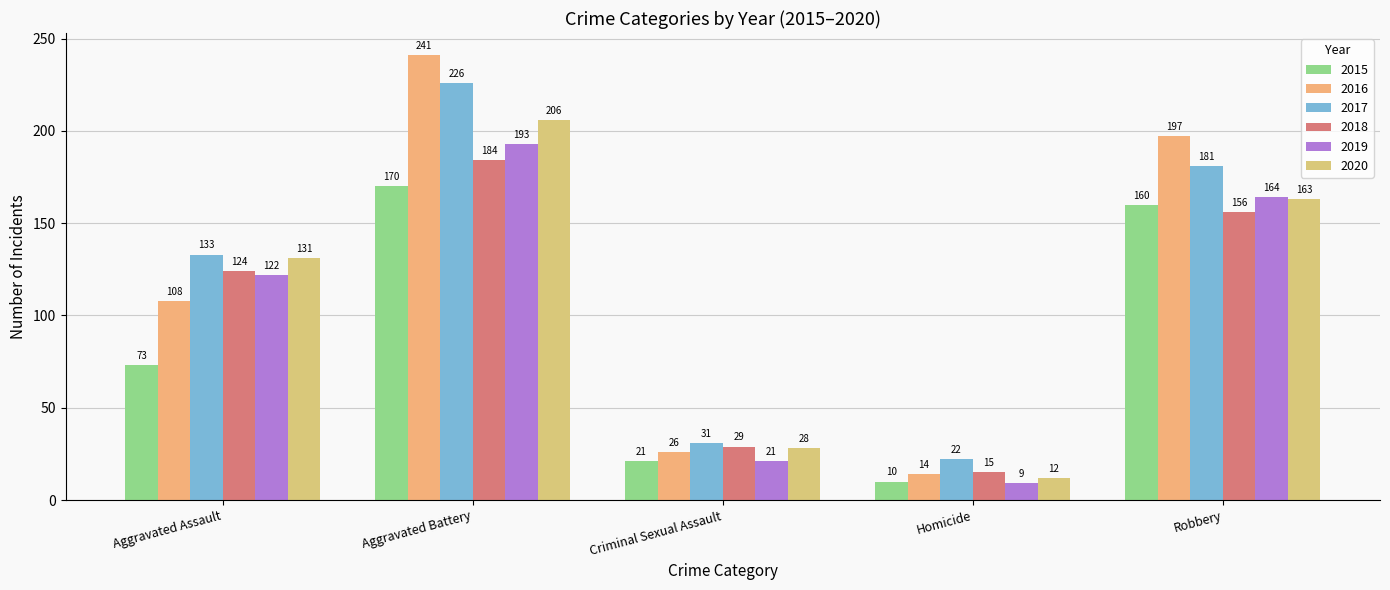

At which category is the sum across all series the highest?

Aggravated Battery